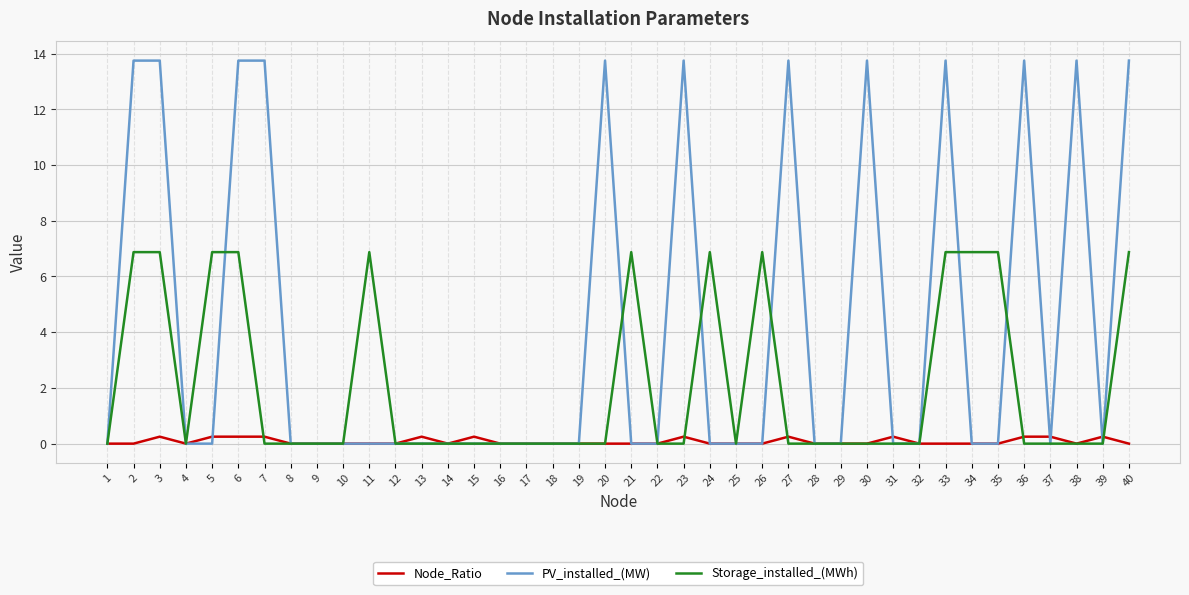

After their last crossing, which series has the higher values: Storage_installed_(MWh) or PV_installed_(MW)?

PV_installed_(MW)